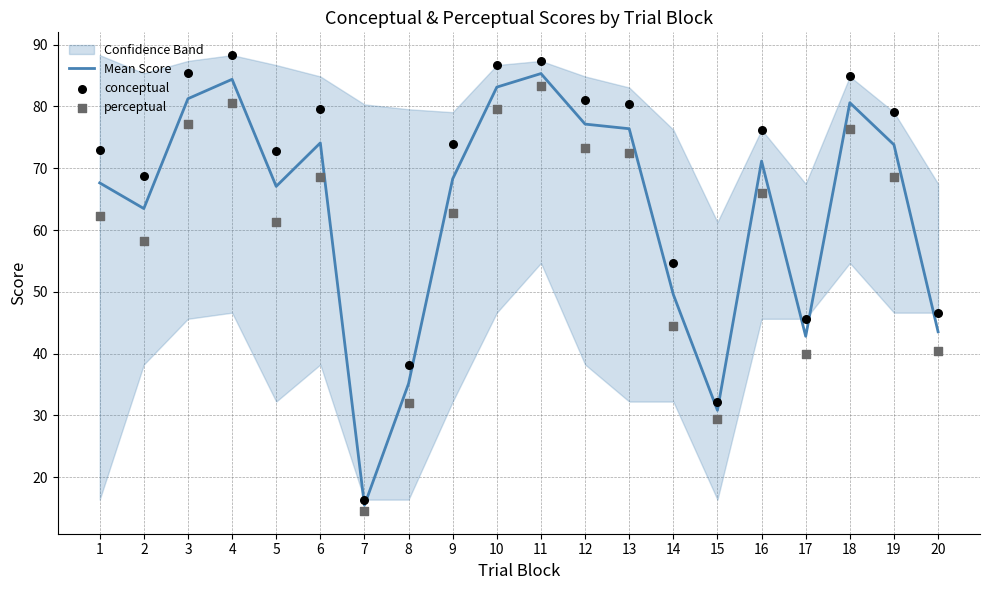

What is the total value across all series at 11?

256.0